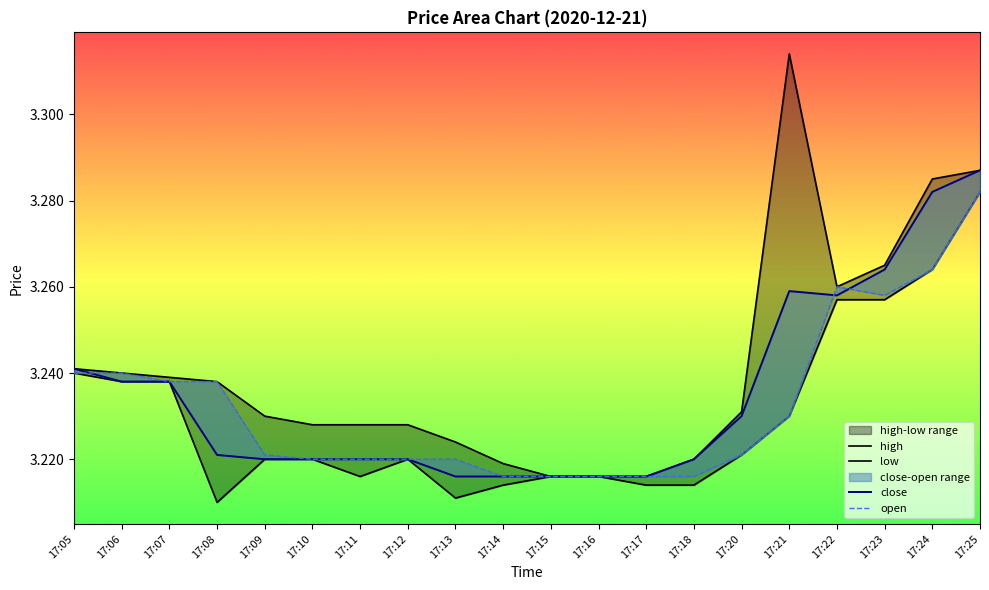

Is the value of low at 17:10 greater than the value of close at 17:09?

No